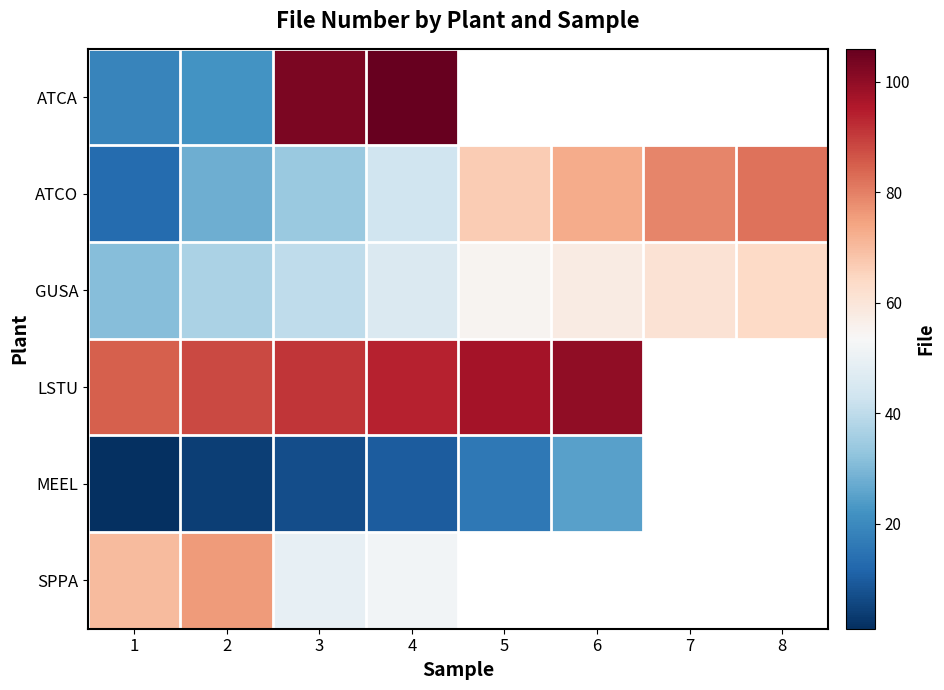

What is the difference between the second highest and second lowest values in the row_1 series?

51.0